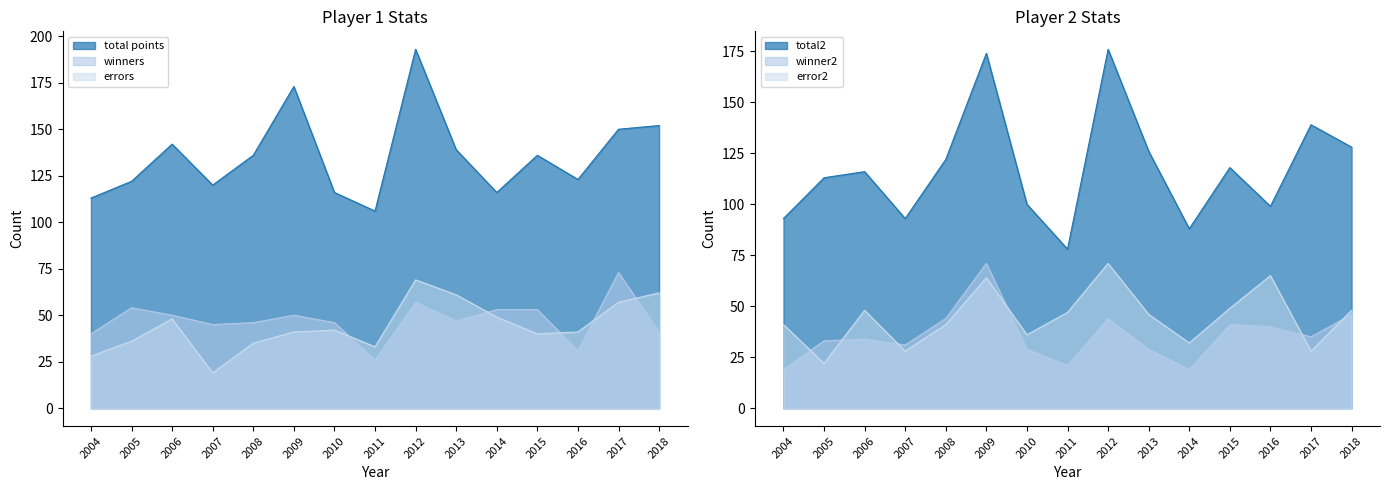

Where does the total2 series first go above 116?

2008